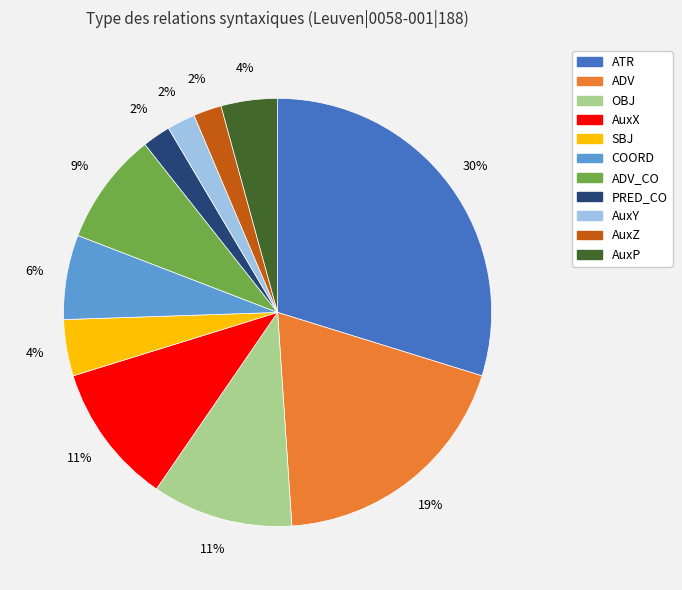

Count the number of slices in the pie.

11